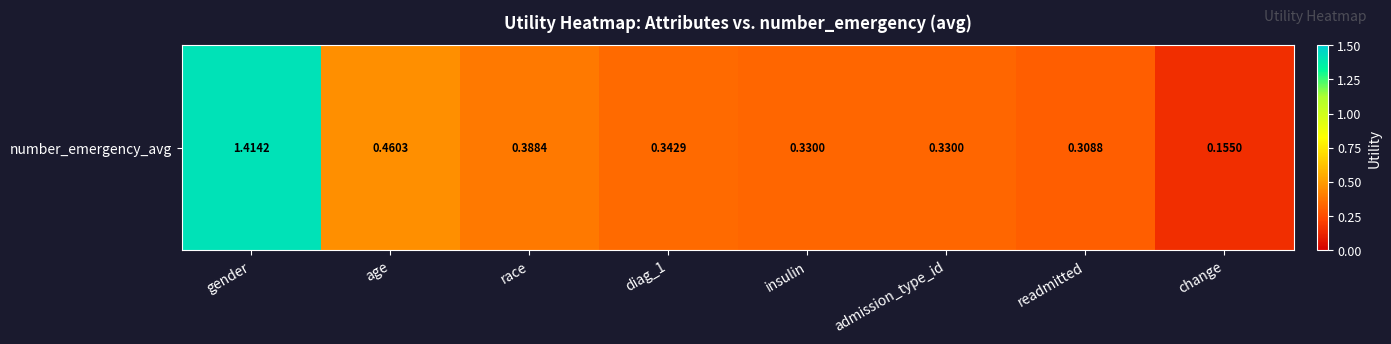

Which label corresponds to the largest value in the chart?

gender